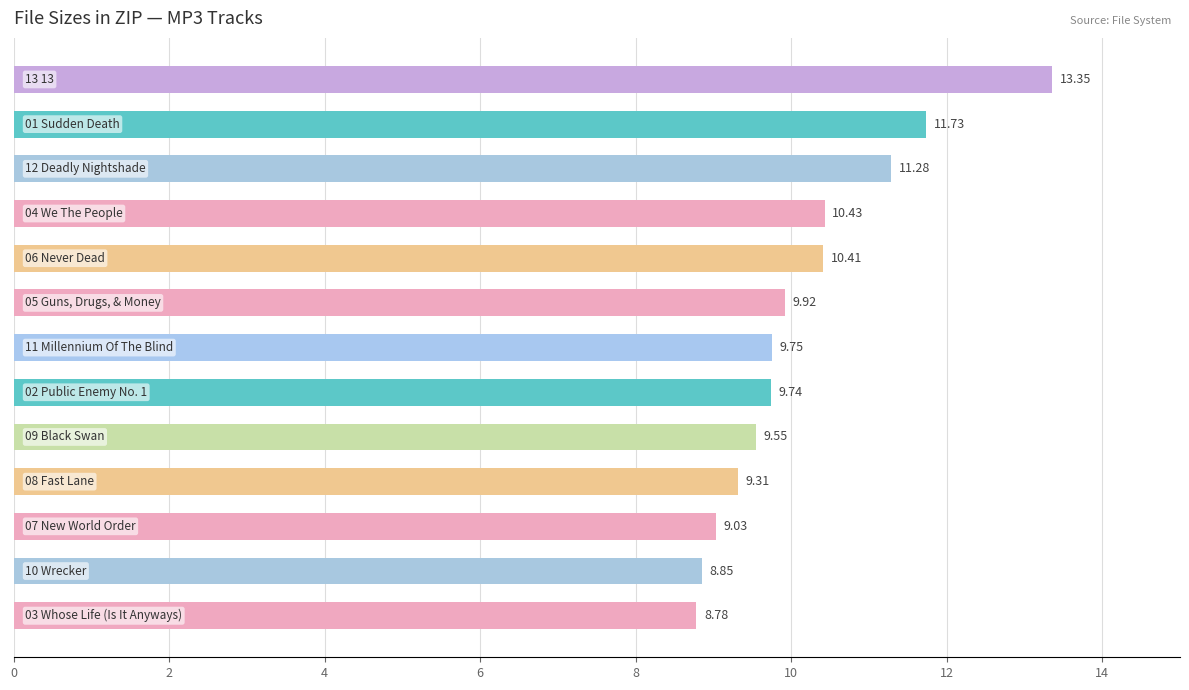

How many values exceed 9?

11